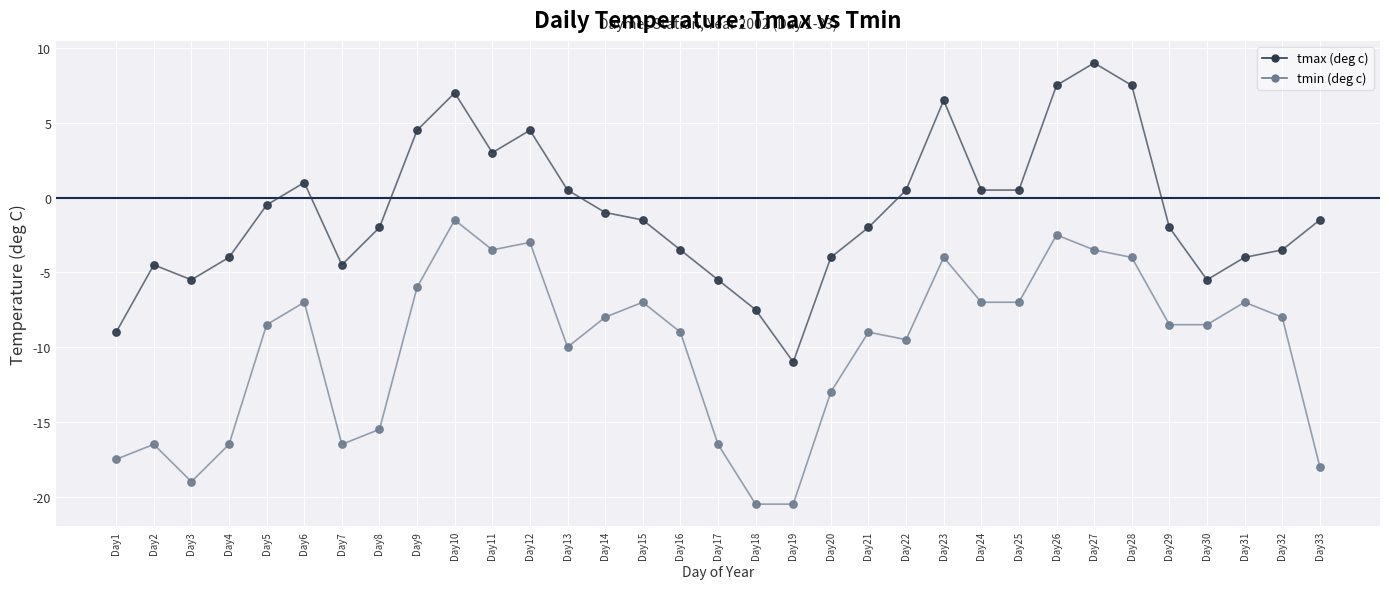

What is the total value across all series at Day28?

3.5